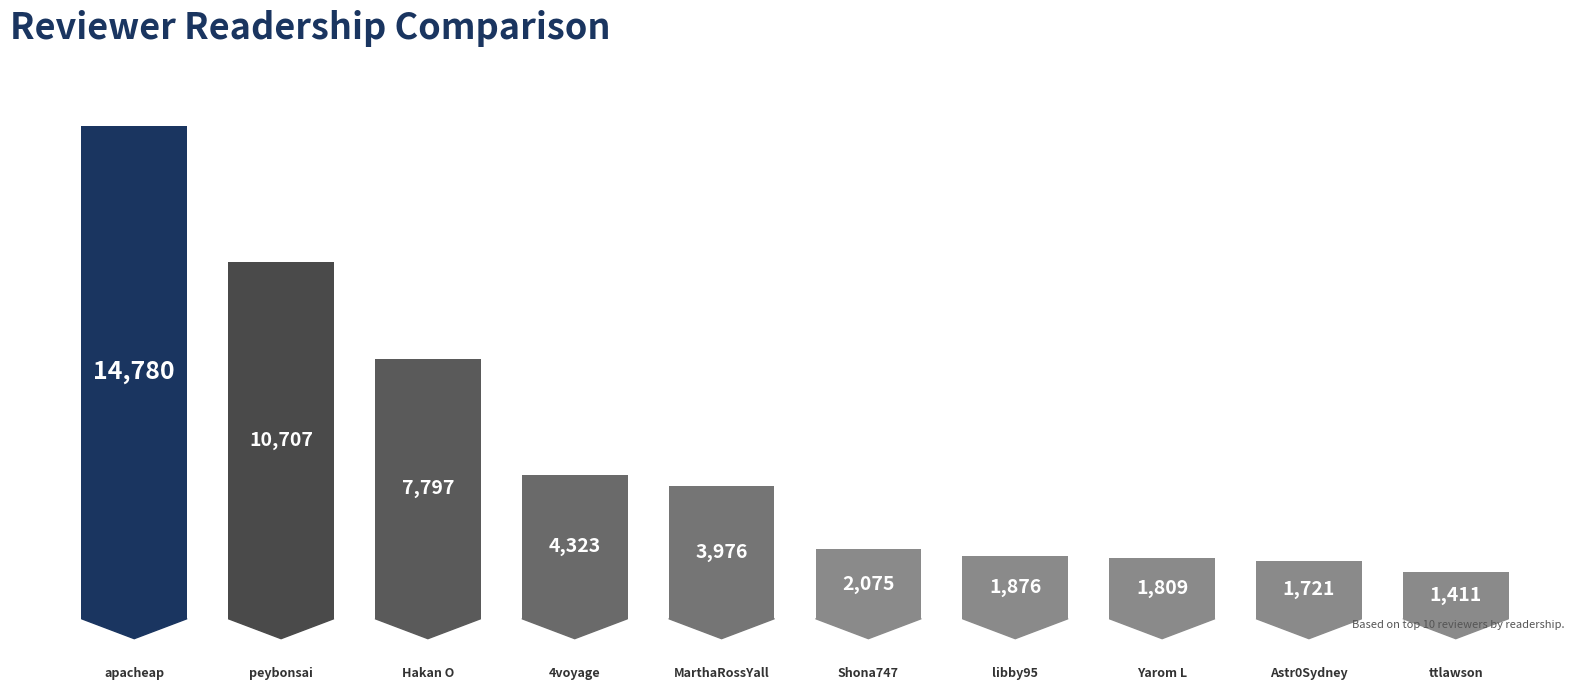

At which label is the value closest to 8095?

Hakan O